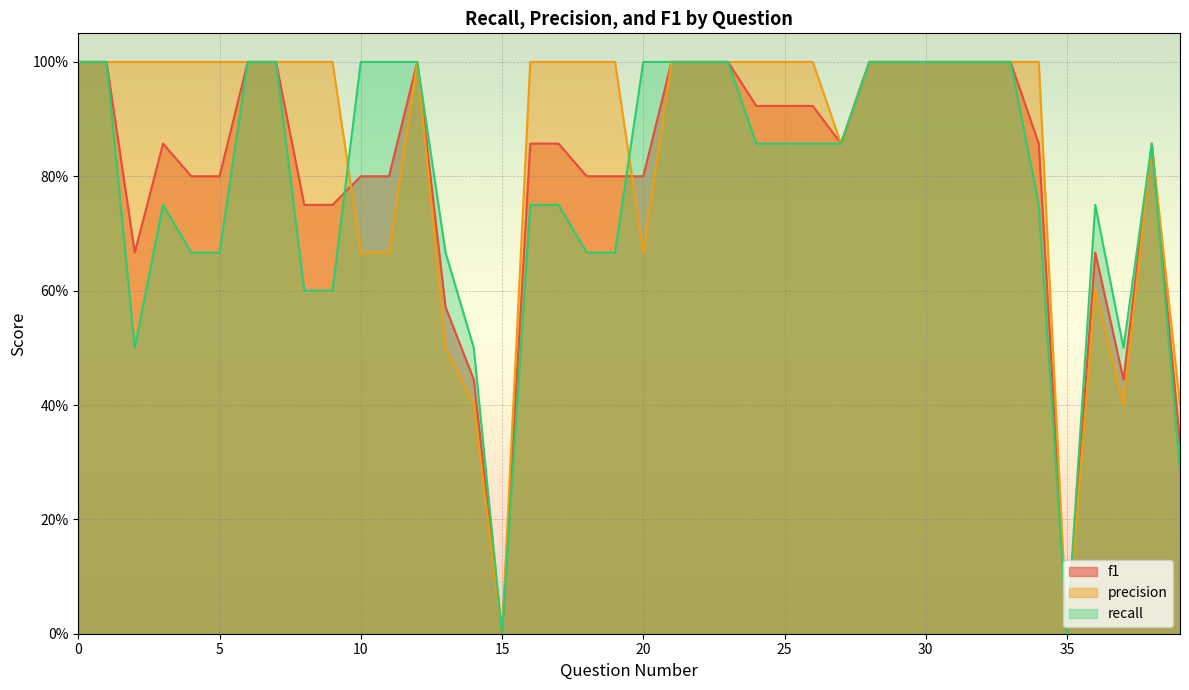

At how many categories does at least one series exceed 0?

38